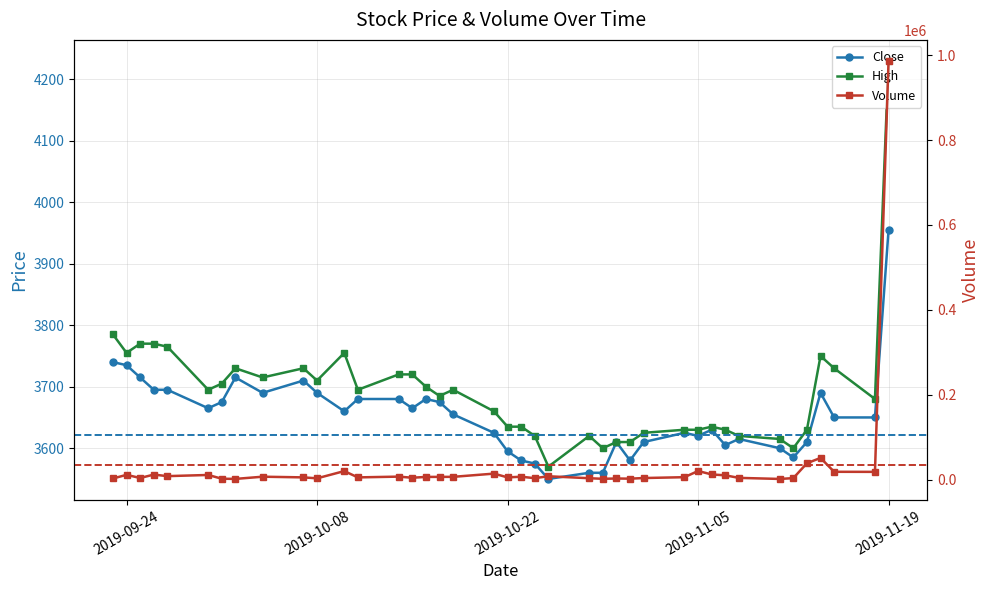

List the labels in order of High value, smallest first.

2019-10-25, 2019-10-29, 2019-11-12, 2019-10-30, 2019-10-31, 2019-11-11, 2019-10-24, 2019-10-28, 2019-11-08, 2019-11-01, 2019-11-04, 2019-11-05, 2019-11-07, 2019-11-13, 2019-10-22, 2019-10-23, 2019-11-06, 2019-10-21, 2019-11-18, 2019-10-17, 2019-09-30, 2019-10-11, 2019-10-18, 2019-10-16, 2019-10-01, 2019-10-08, 2019-10-04, 2019-10-14, 2019-10-15, 2019-10-02, 2019-10-07, 2019-11-15, 2019-11-14, 2019-09-24, 2019-10-10, 2019-09-27, 2019-09-25, 2019-09-26, 2019-09-23, 2019-11-19